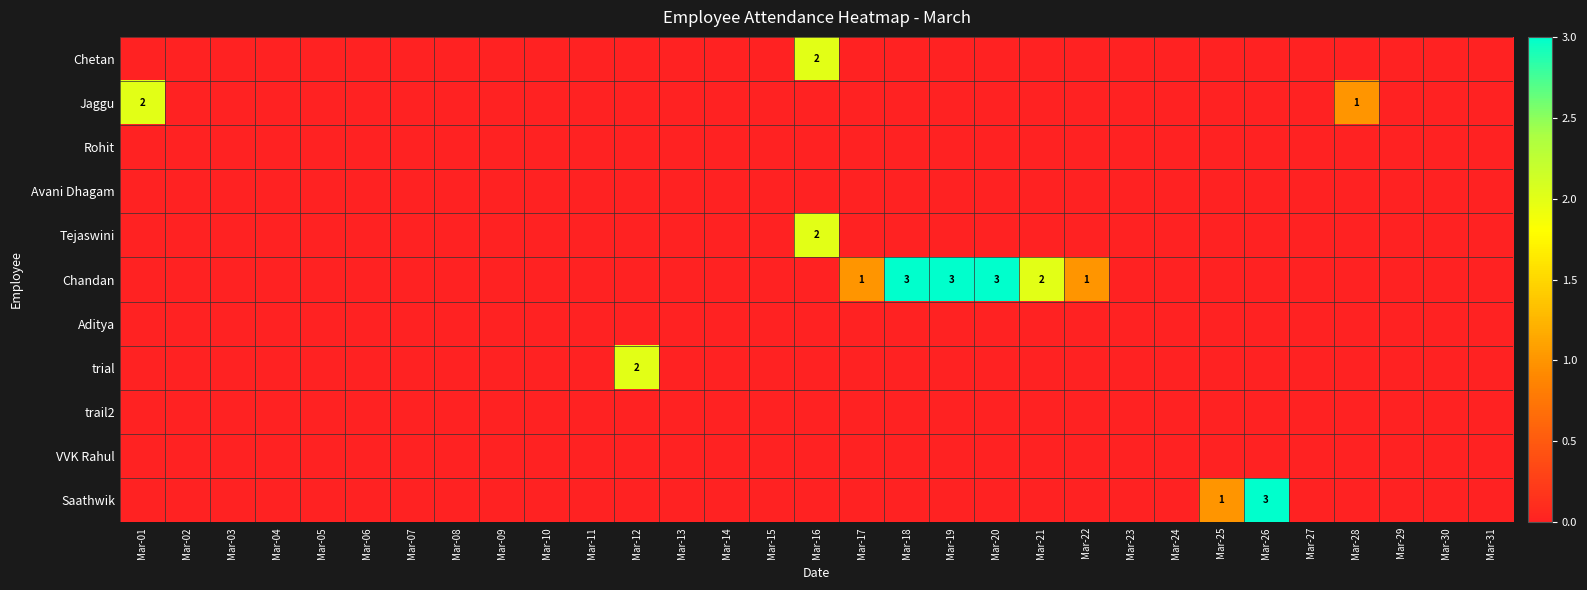

Rank the categories by Chandan value from highest to lowest.

Mar-18, Mar-19, Mar-20, Mar-21, Mar-17, Mar-22, Mar-01, Mar-02, Mar-03, Mar-04, Mar-05, Mar-06, Mar-07, Mar-08, Mar-09, Mar-10, Mar-11, Mar-12, Mar-13, Mar-14, Mar-15, Mar-16, Mar-23, Mar-24, Mar-25, Mar-26, Mar-27, Mar-28, Mar-29, Mar-30, Mar-31